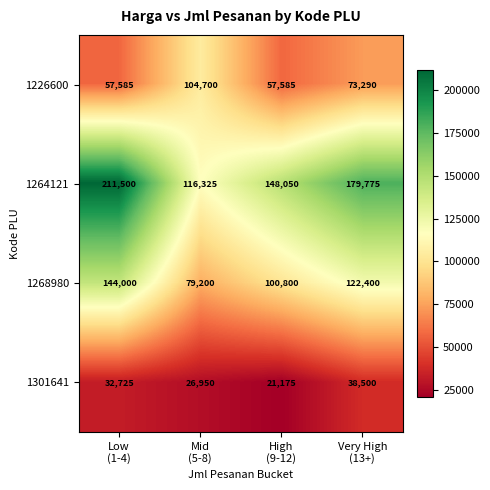

How many 1301641 values are between 26950 and 38500?

3